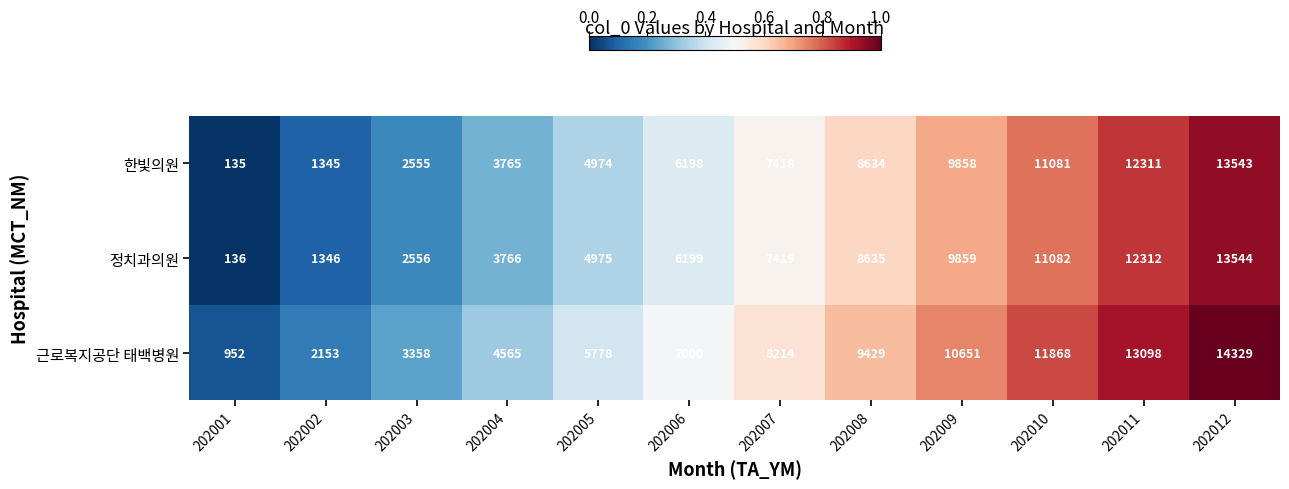

Which category has the lowest value across all series?

202001